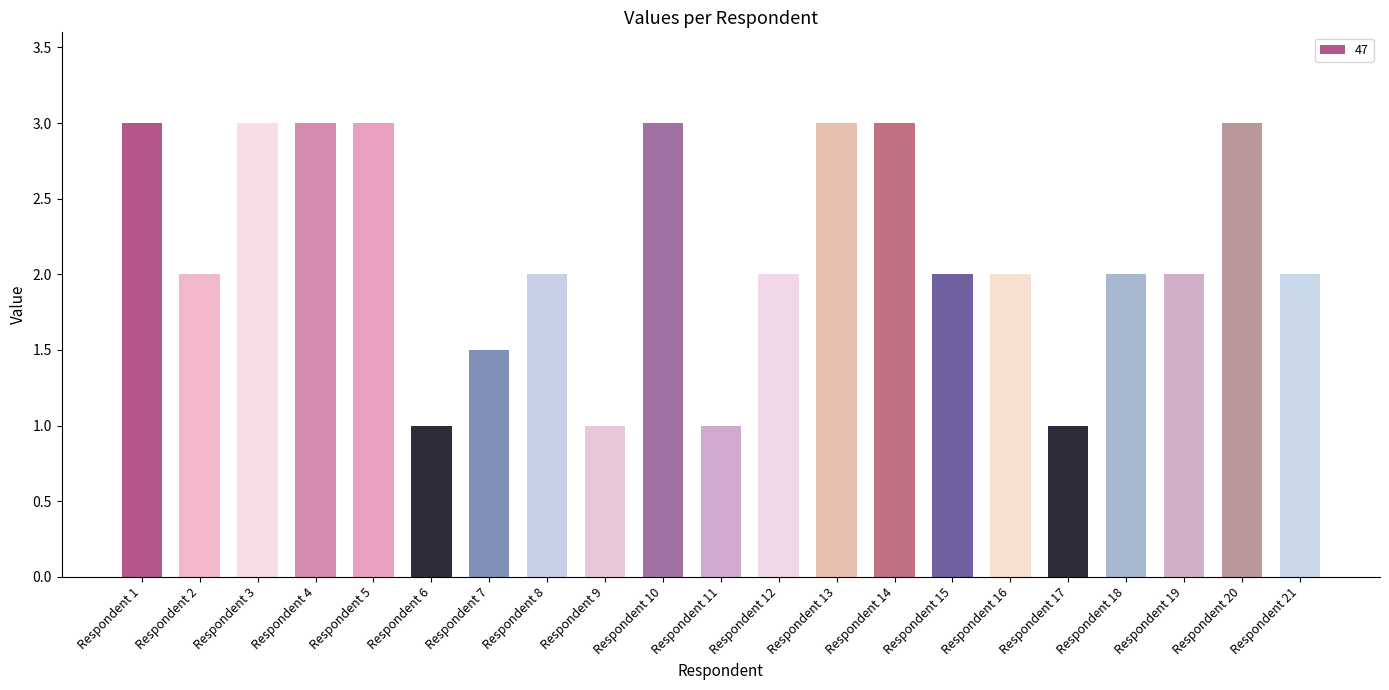

What is the value of the 10th bar from the left?

3.0